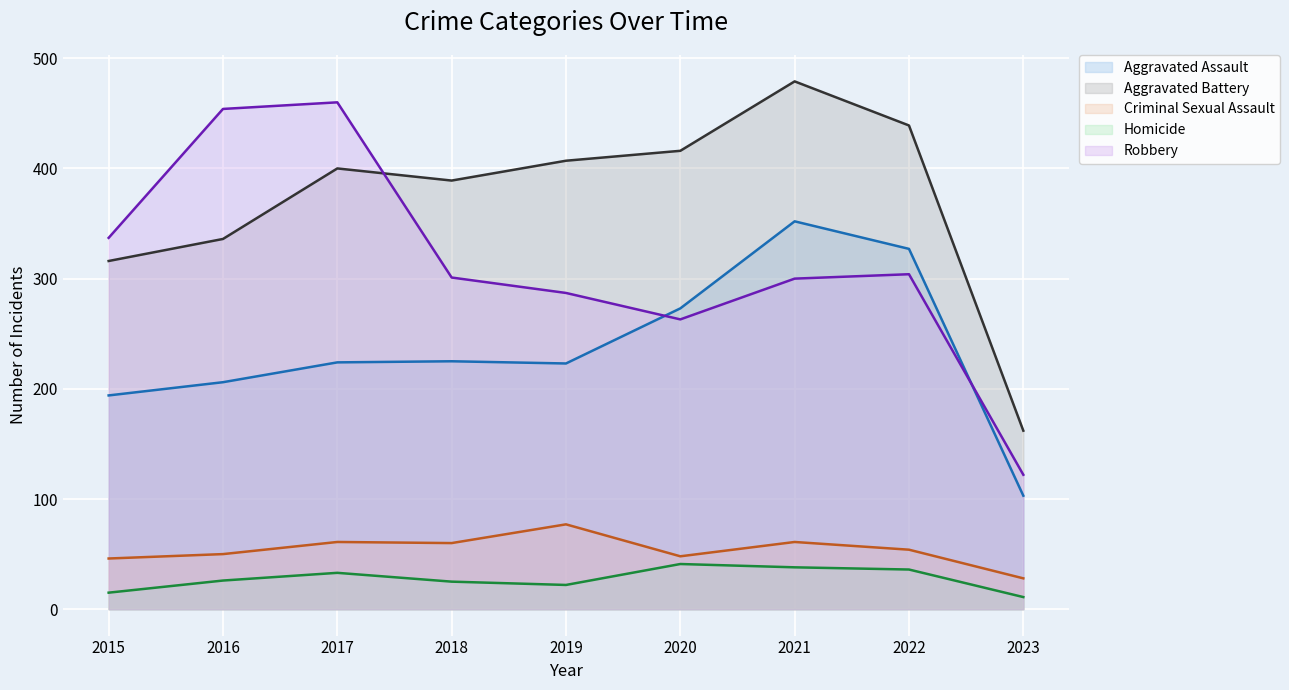

At which category is the sum across all series the highest?

2021